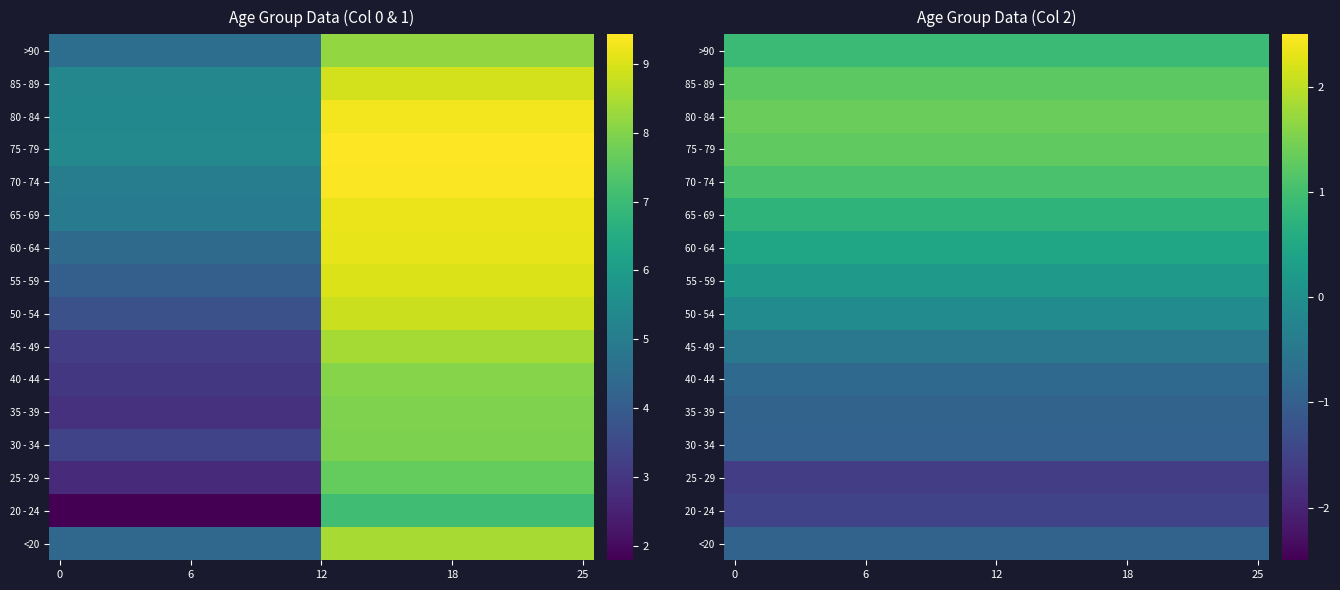

What is the difference between the highest and lowest values at 17?

2.9